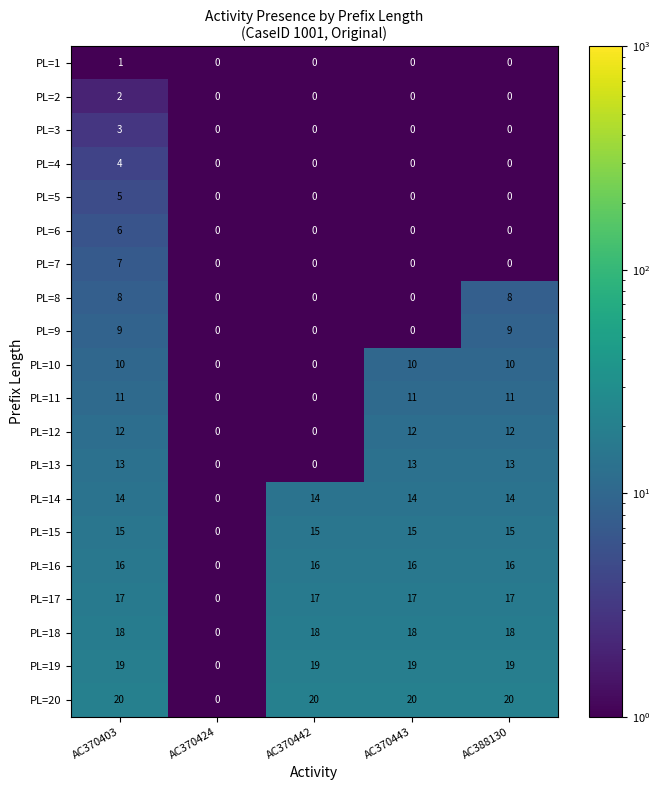

At which category is the sum across all series the highest?

AC370403